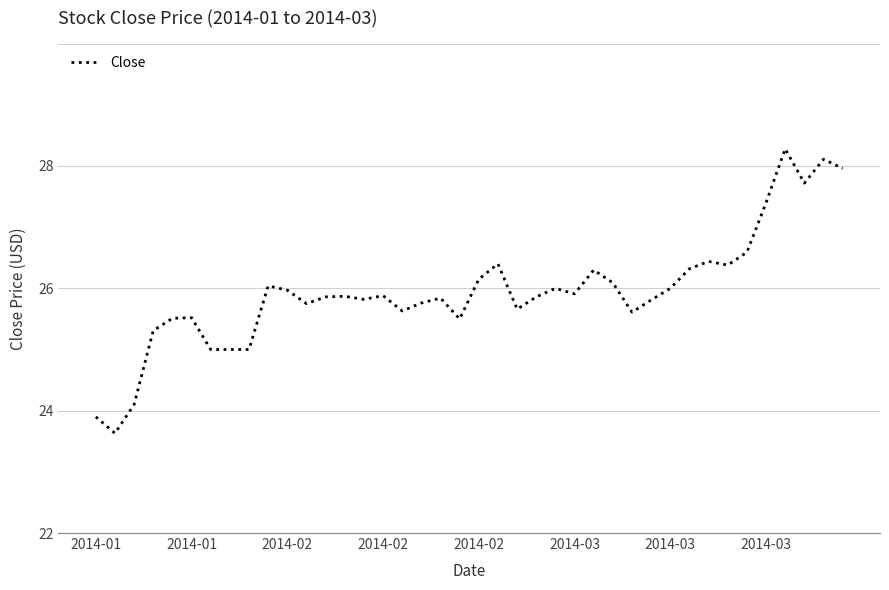

Does the chart display data point markers on the line(s)?

No